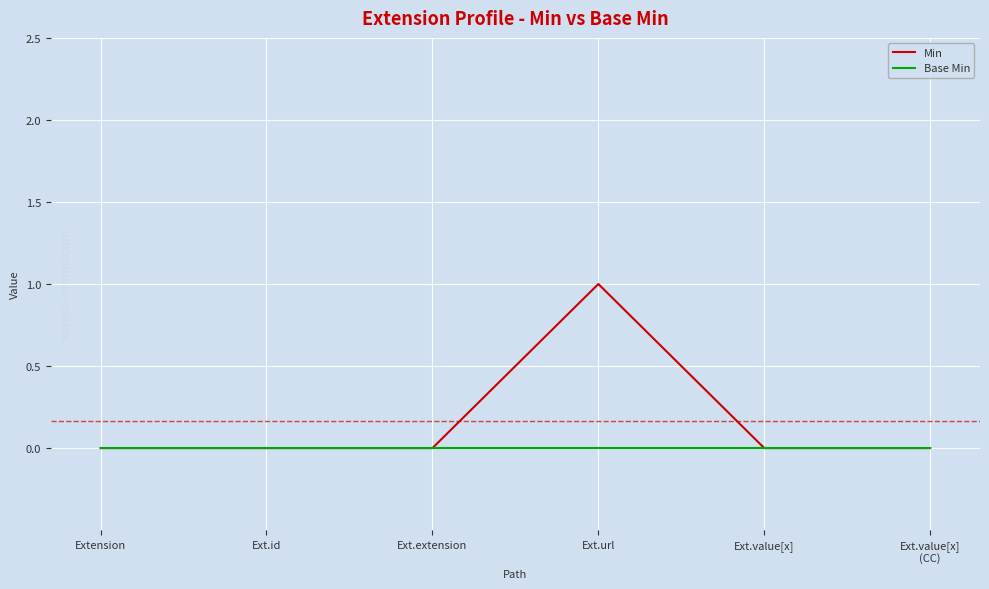

List the series in order of their overall mean, highest first.

Min, Base Min